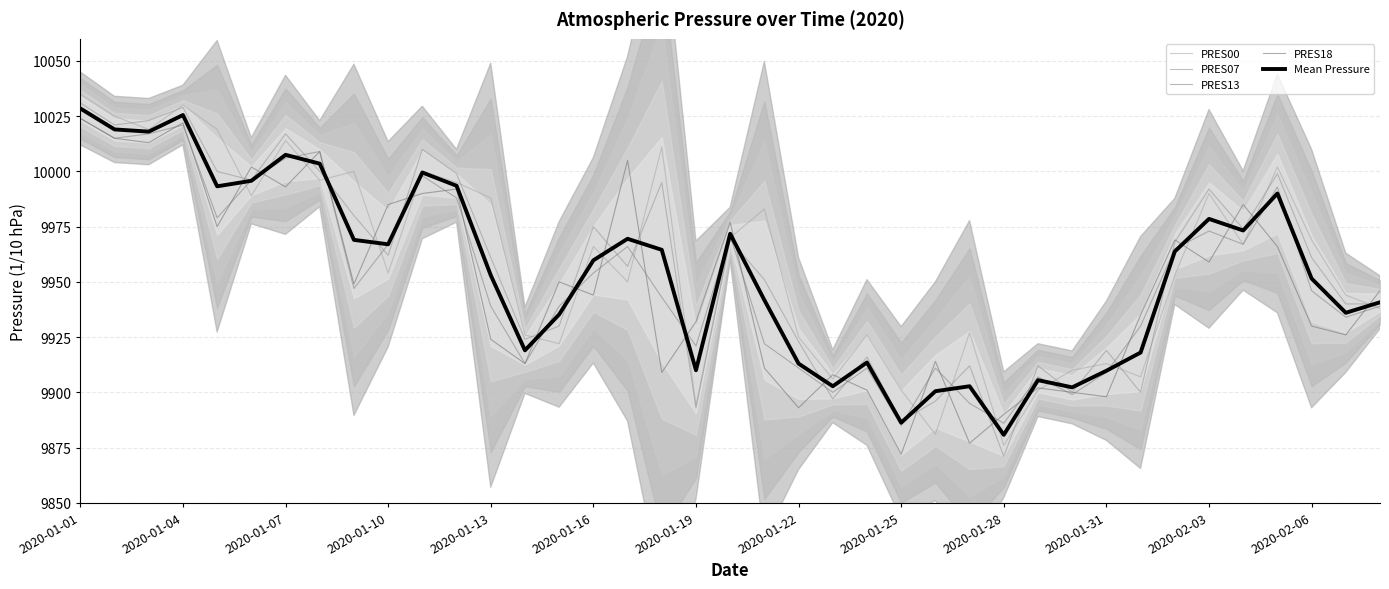

What is the difference between the PRES13 values at 22 and 15?

54.0